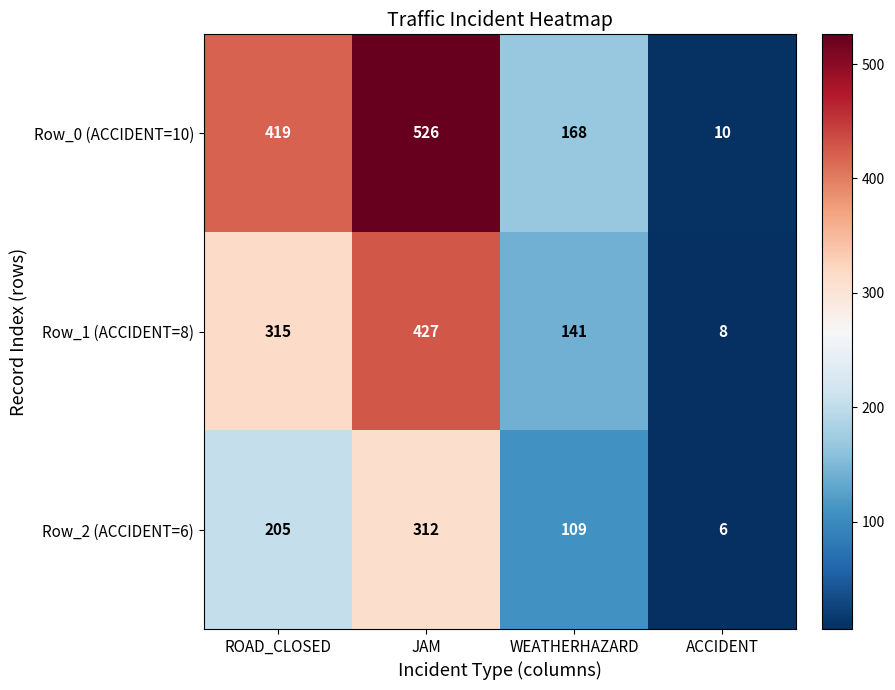

What is the greatest value displayed?

526